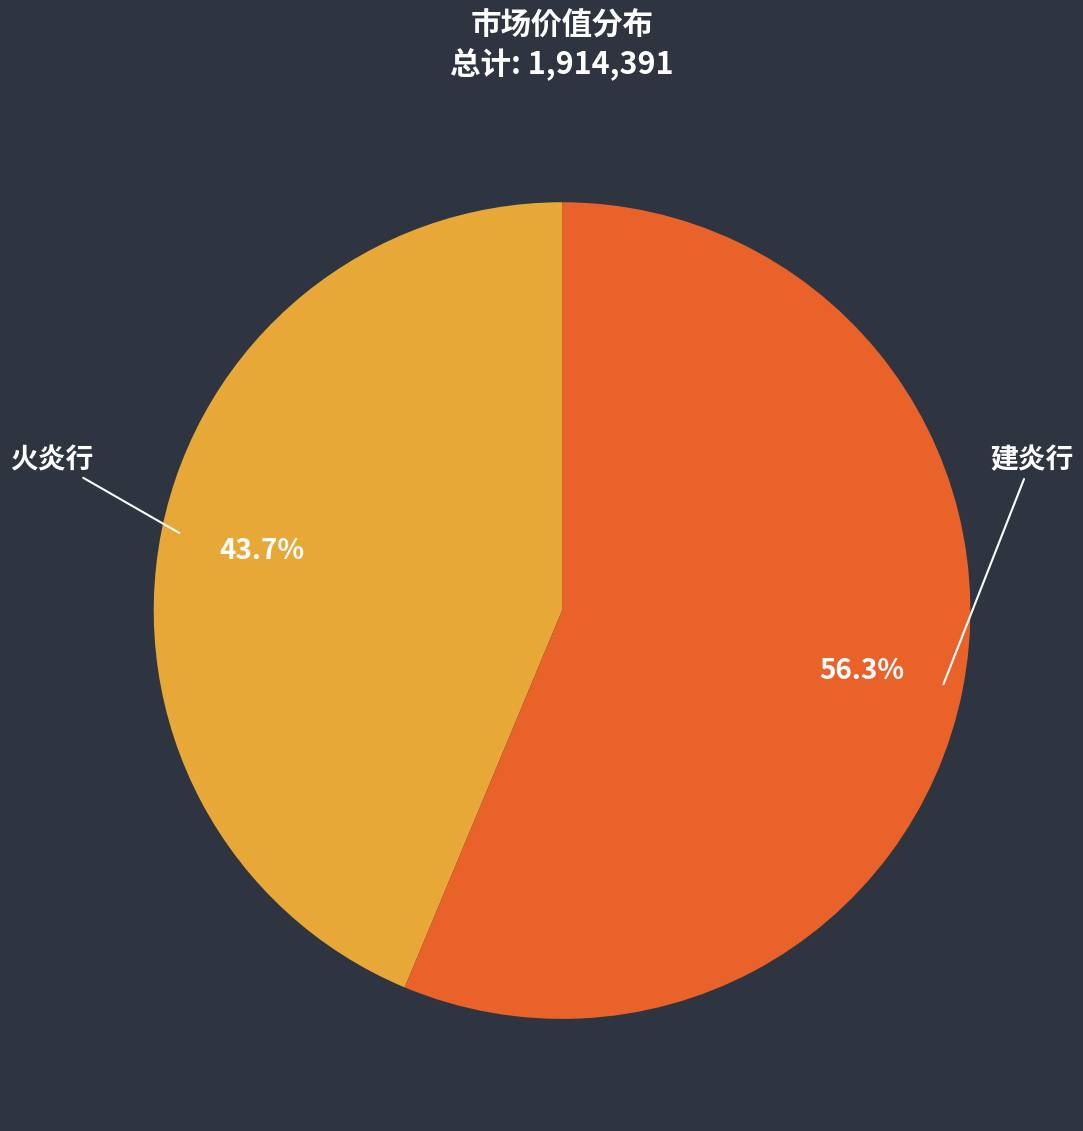

Is there any slice that represents more than half of the pie?

Yes